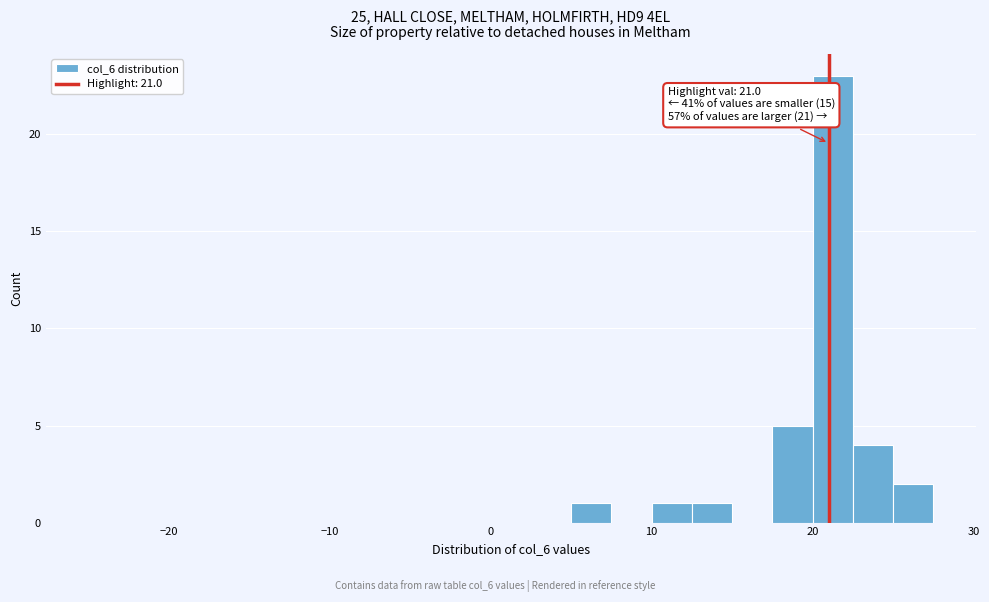

Read against the x-axis, roughly where is the centre of the tallest bar?

21